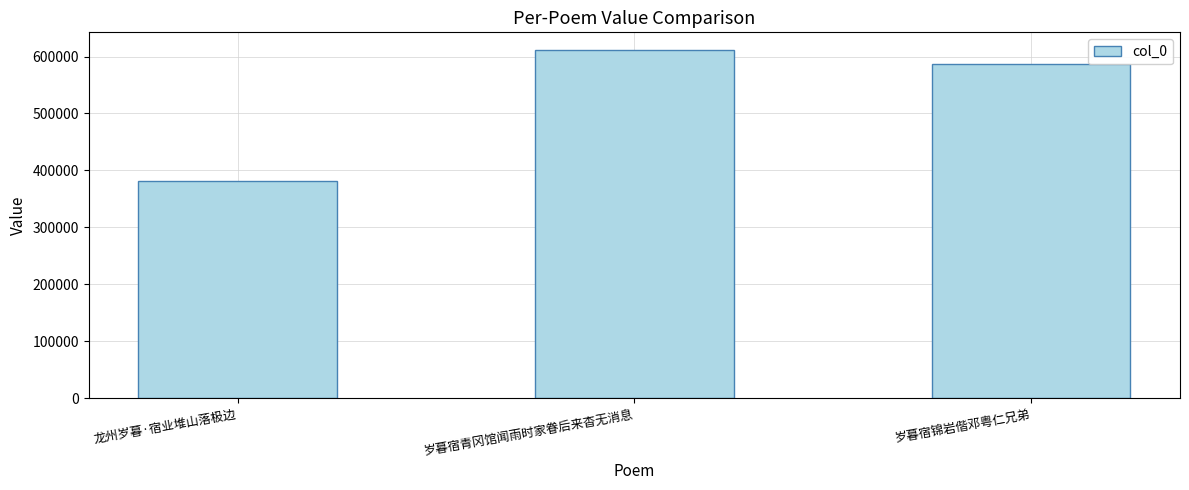

Reading right to left, what are all the values shown in this chart?

岁暮宿锦岩偕邓粤仁兄弟=586627	岁暮宿青冈馆闻雨时家眷后来杳无消息=611890	龙州岁暮·宿业堆山落极边=381777